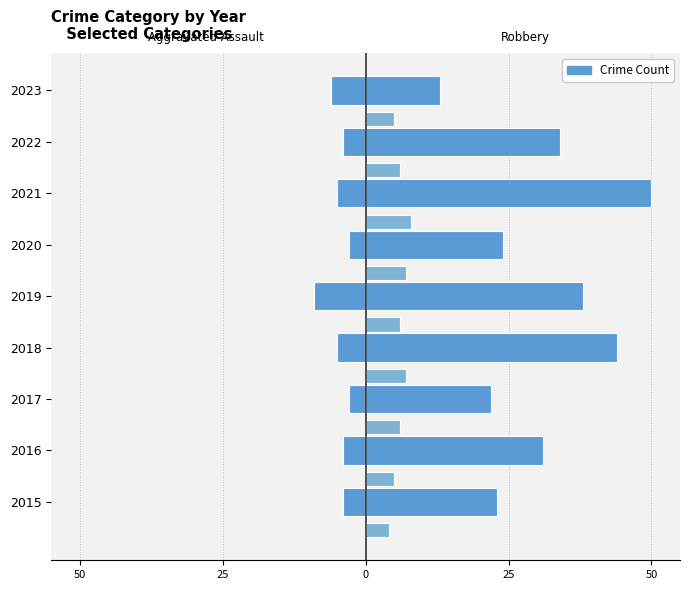

Reading right to left, extract all data points from this chart.

Aggravated Assault: -6	-4	-5	-3	-9	-5	-3	-4	-4
Robbery: 13	34	50	24	38	44	22	31	23
Aggravated Battery: 5	6	8	7	6	7	6	5	4